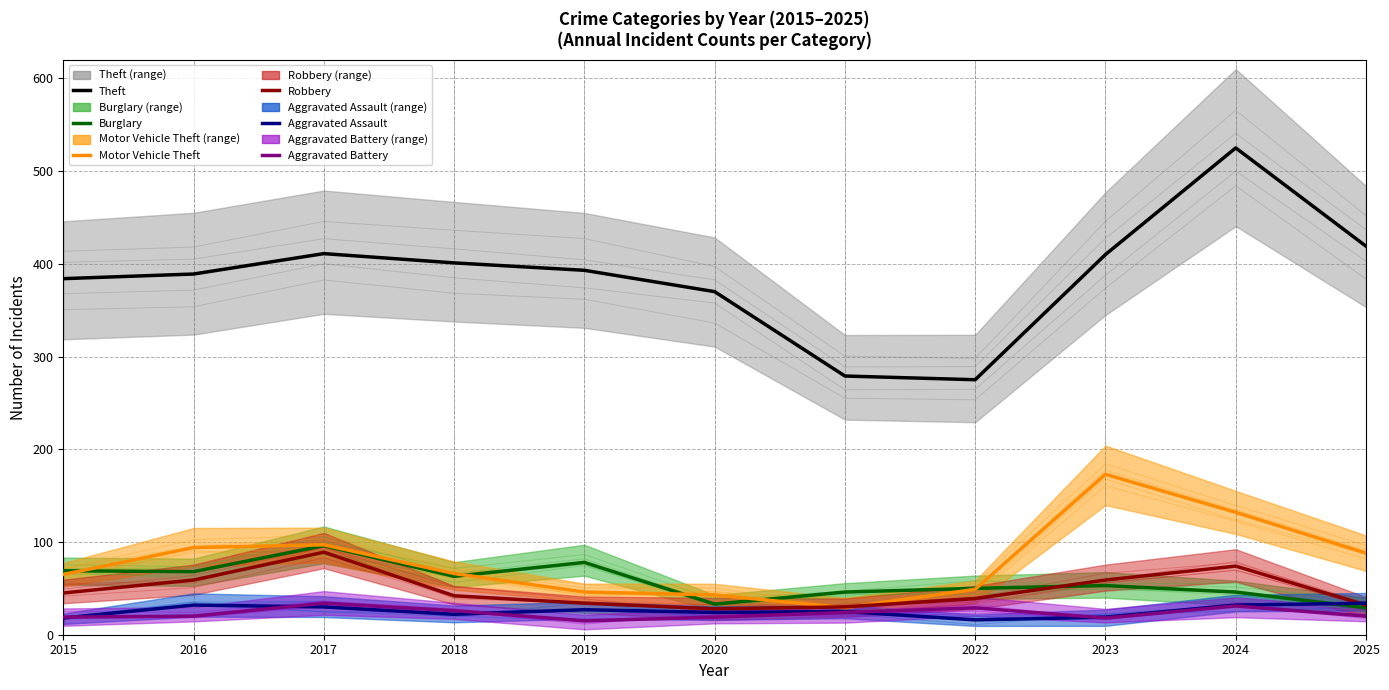

At which label is Aggravated Assault closest to 25?

2021